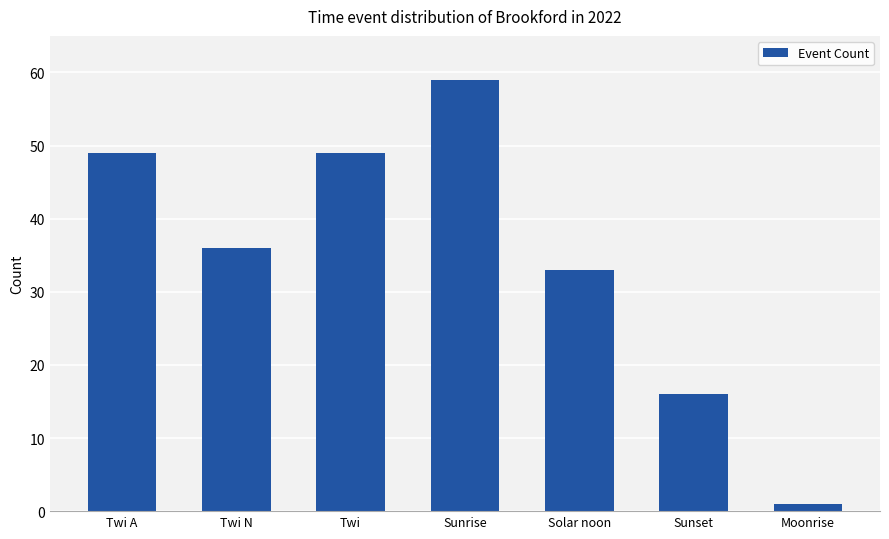

Reading left to right, extract all data points from this chart.

49	36	49	59	33	16	1